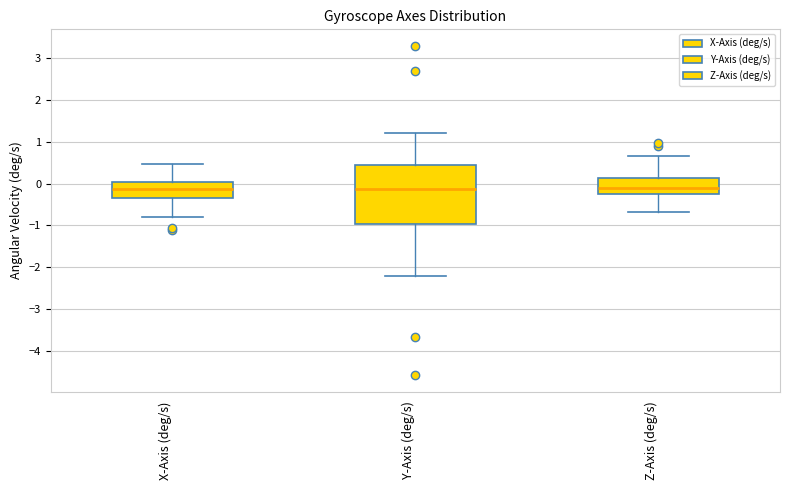

Which box is the tallest, from its lower edge to its upper edge?

Y-Axis (deg/s)